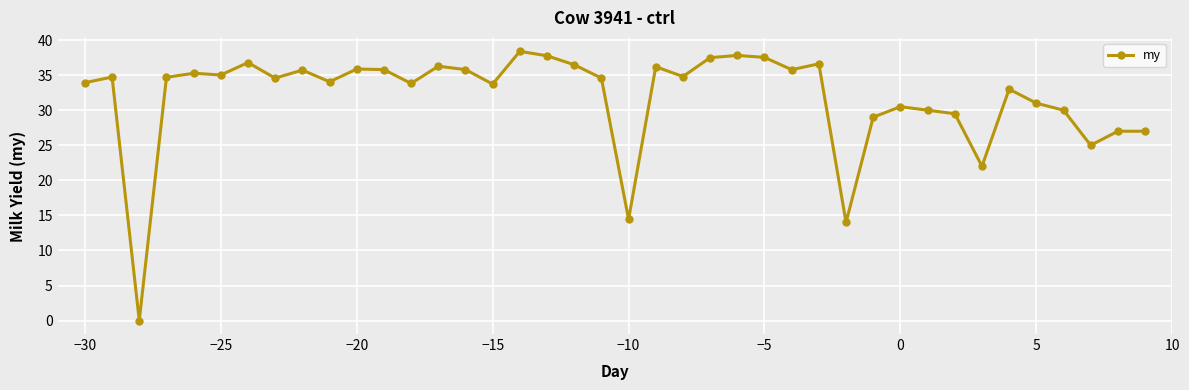

What is the value of the 19th point from the left?

36.5